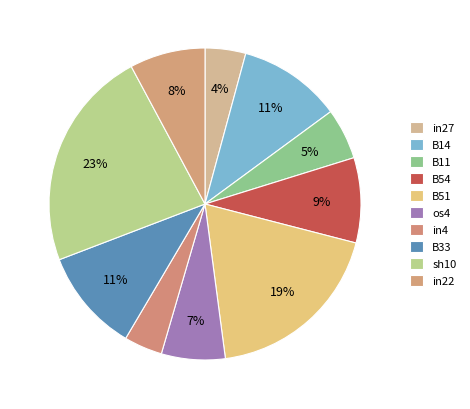

How many slices are in this pie chart?

10